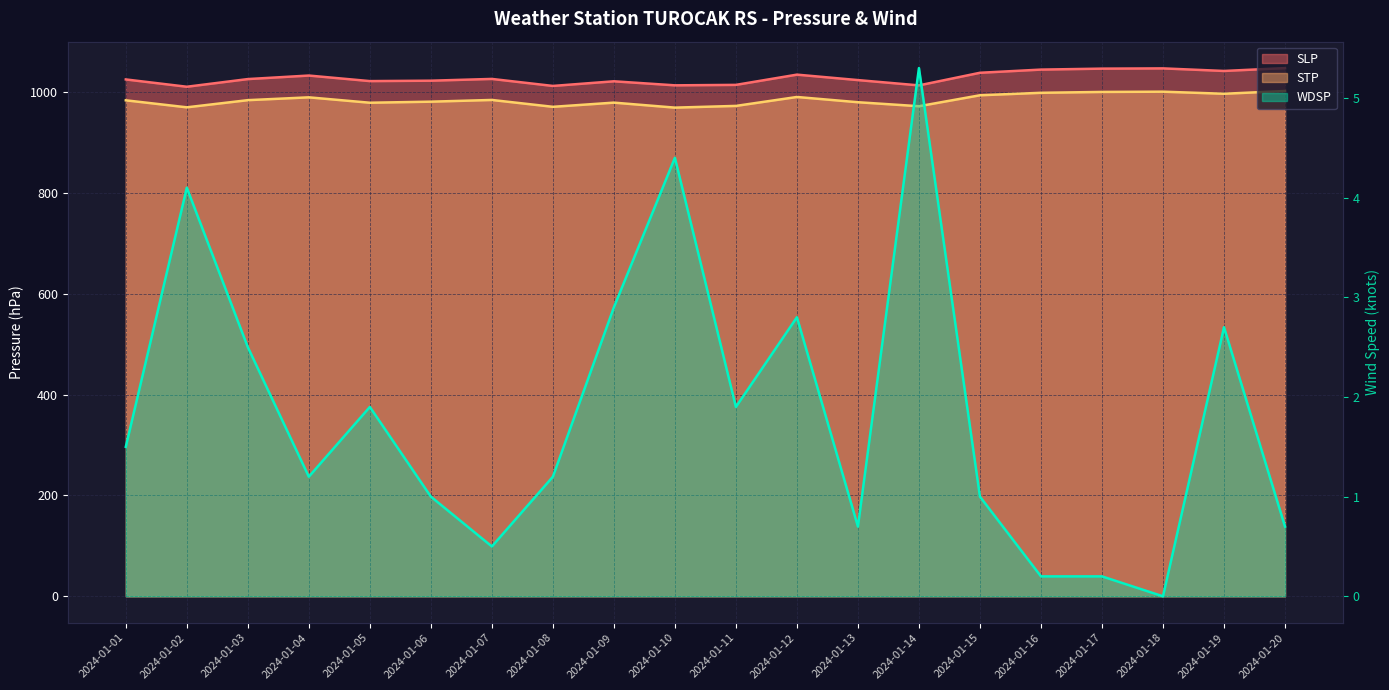

True or false: STP has more than 0 interior local peaks.

True